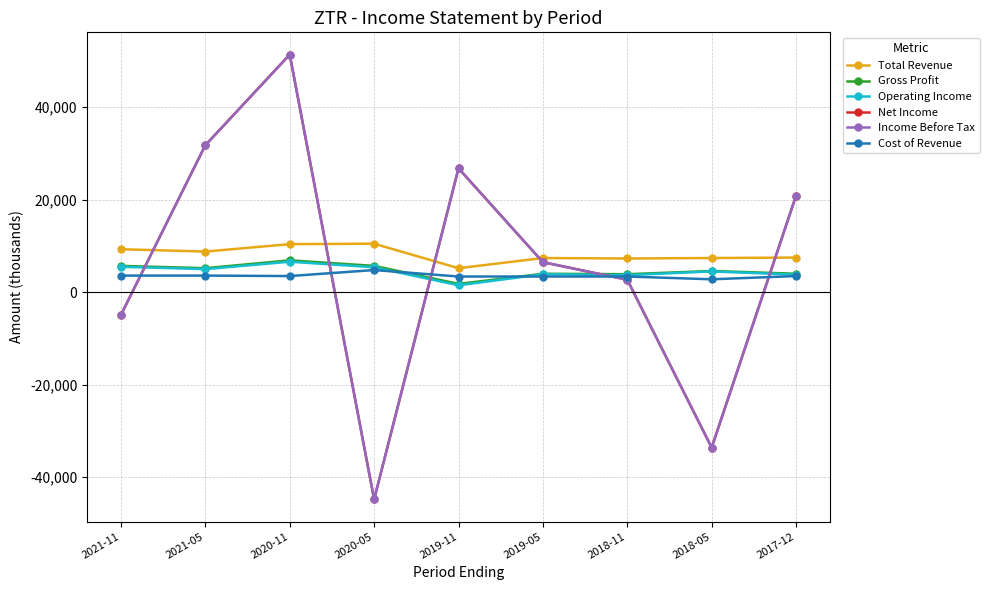

True or false: Gross Profit and Operating Income cross at least once.

False